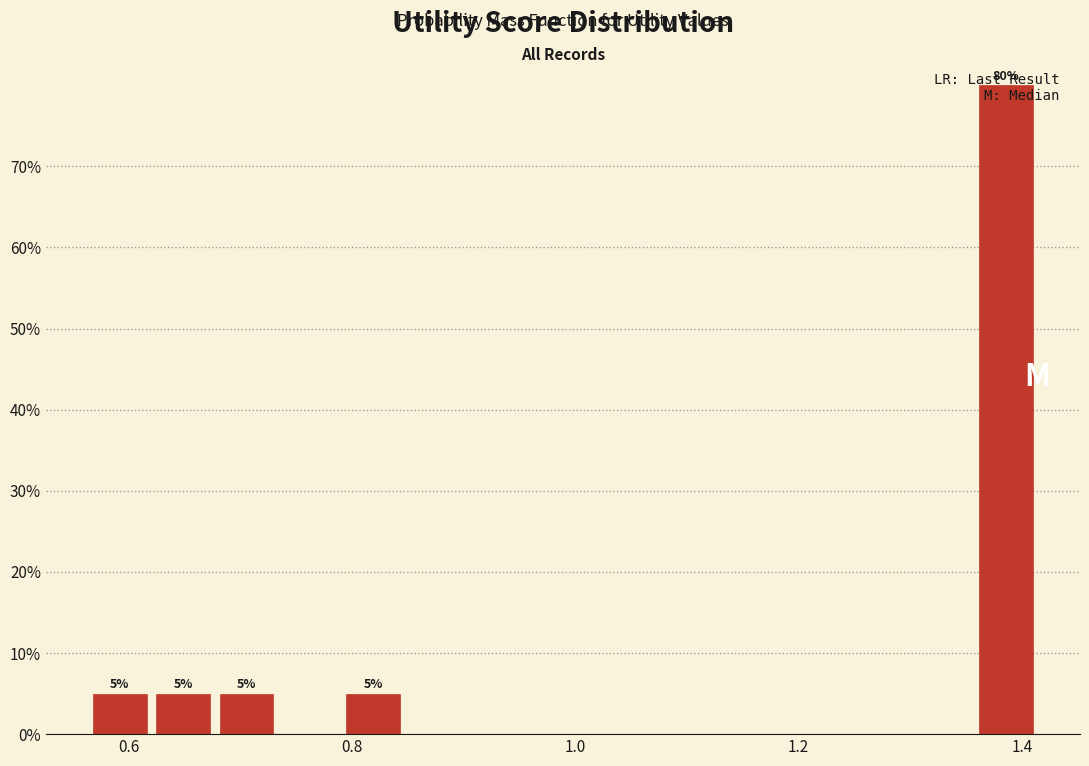

Around what value on the x-axis is the tallest bar? Give the approximate position of its centre, as read against the axis.

1.38